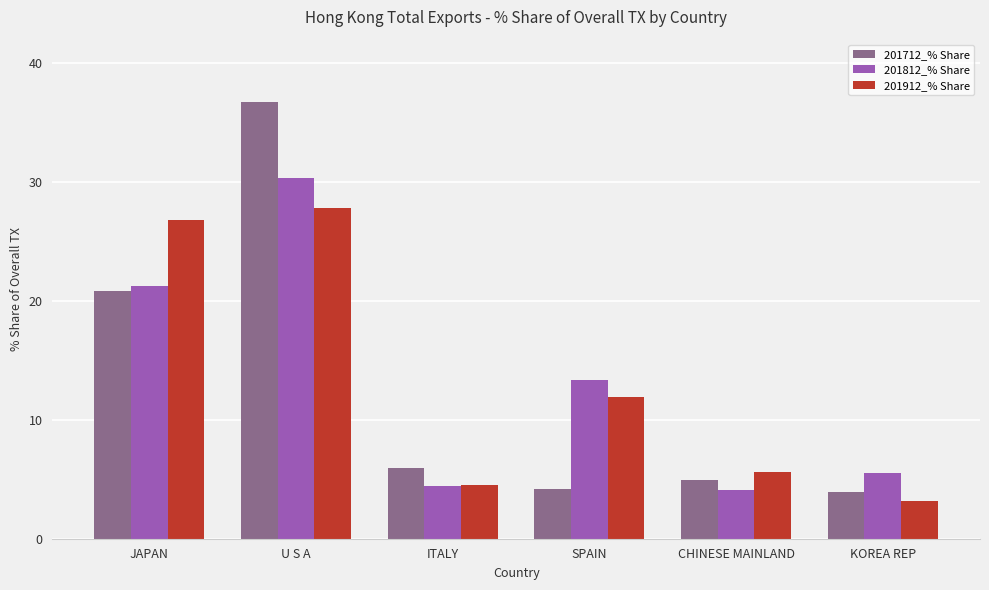

What is the sum of all 201712_% Share values?

76.6